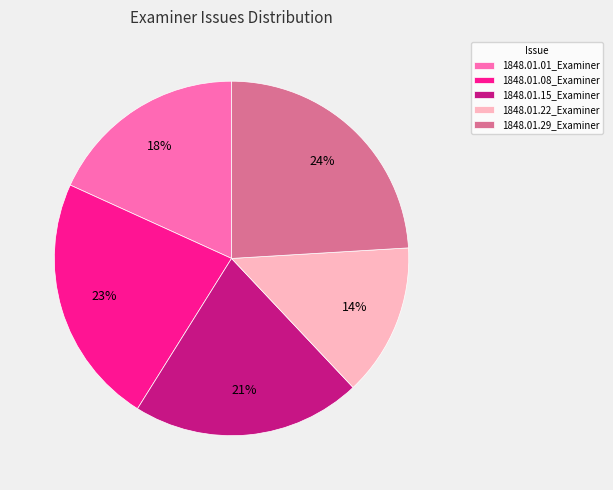

Does any single category account for the majority?

No